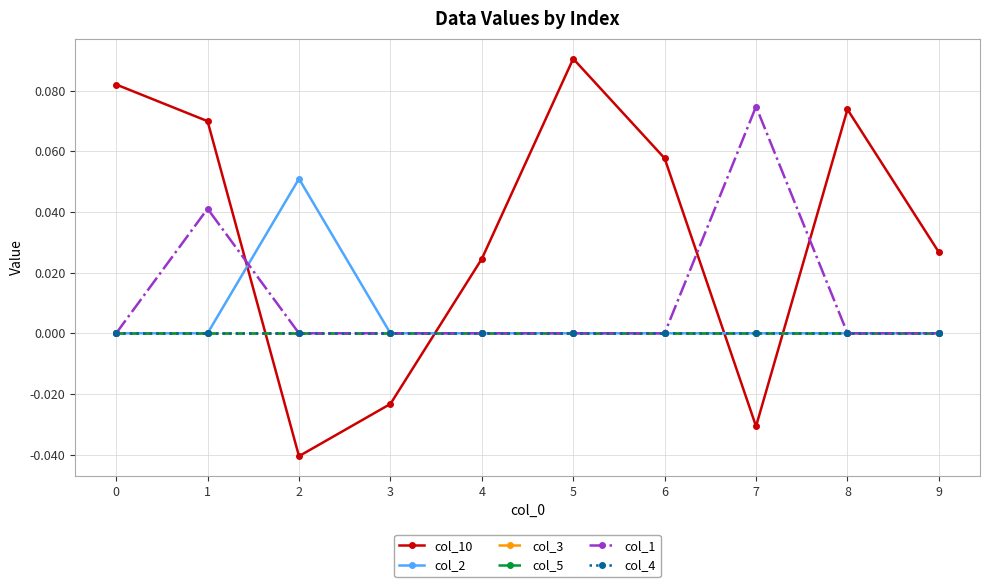

Which label corresponds to the largest value in the chart?

5